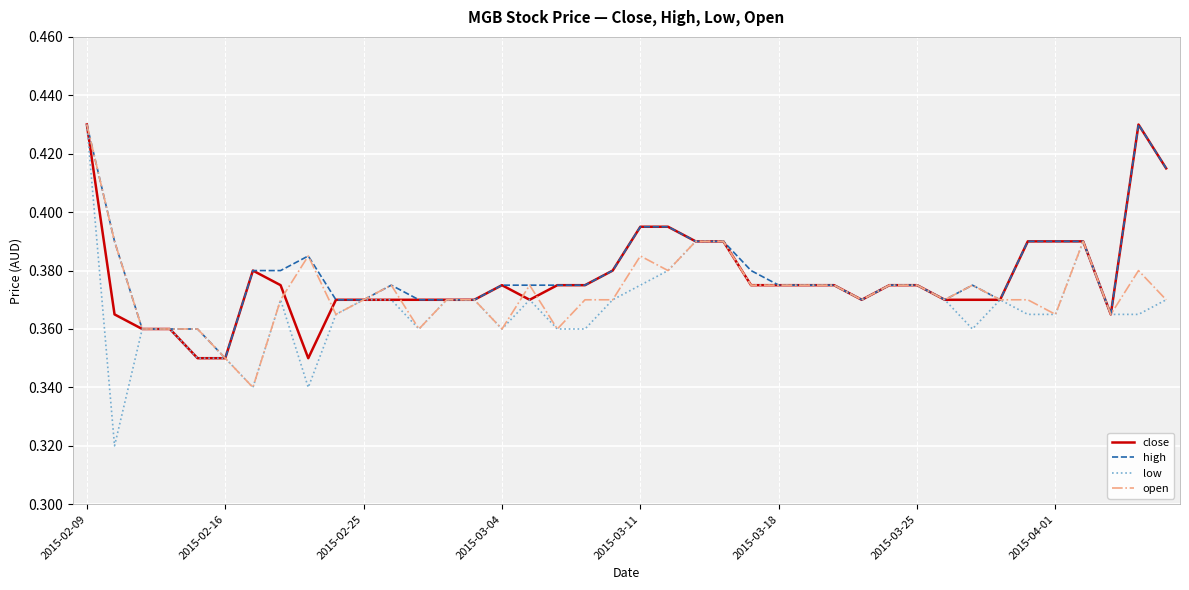

List the series in order of their overall mean, lowest first.

low, open, close, high